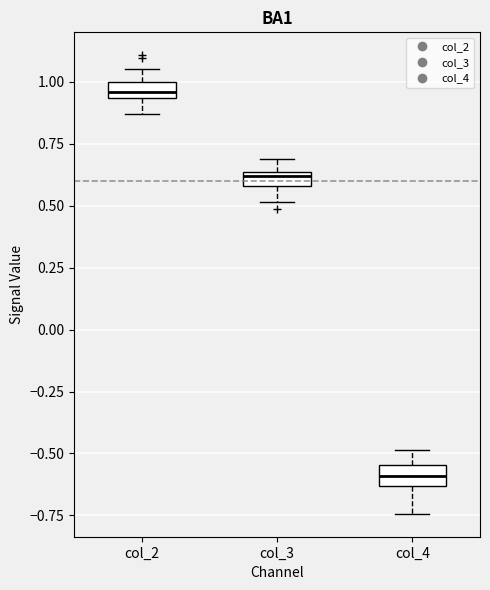

Which box has the highest median line?

col_2